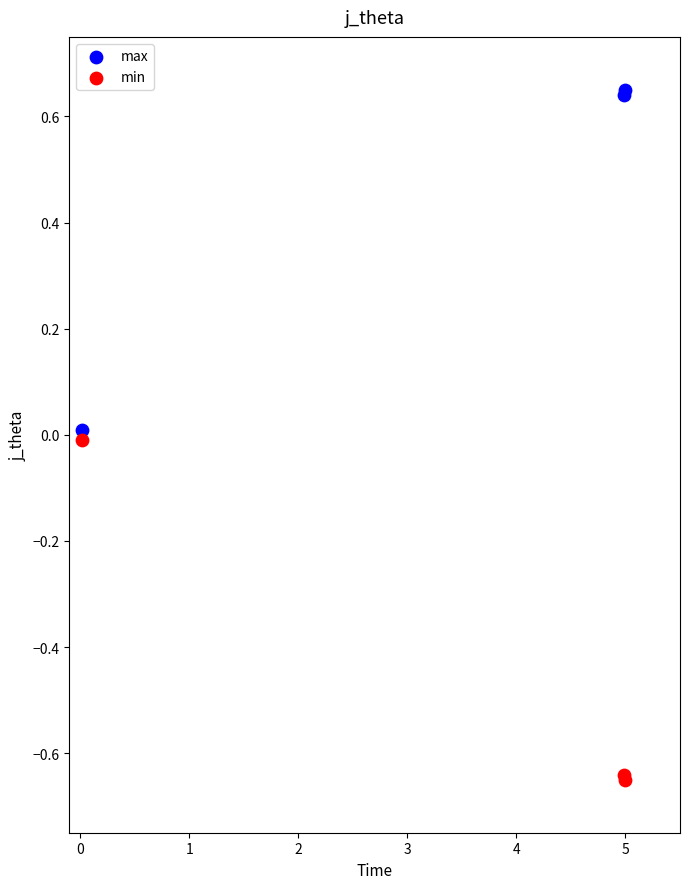

What is the X range (max minus min) for the scatter plot?

5.0